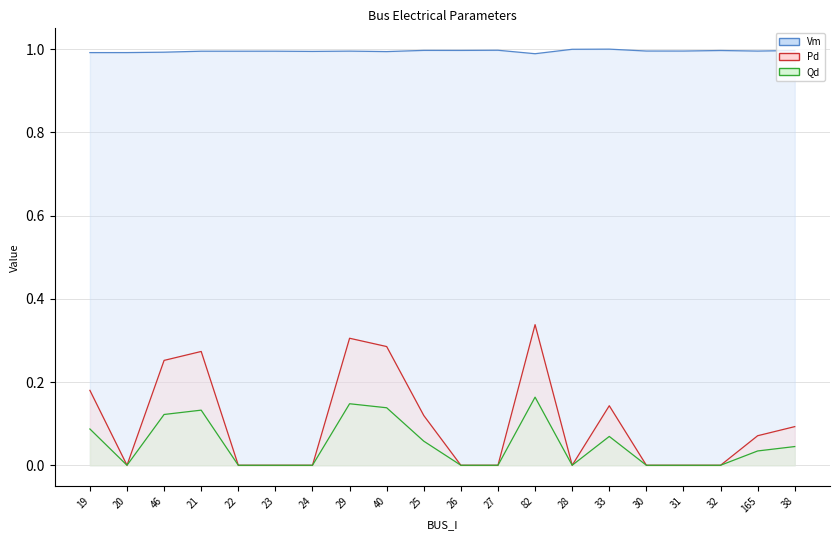

Which has a higher value, 40 or 22?

22